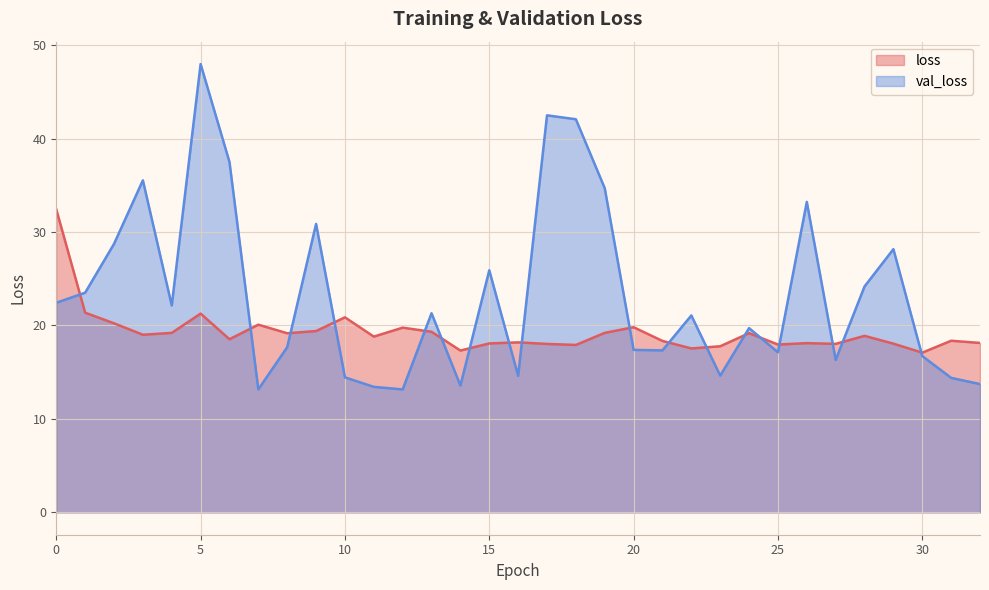

True or false: loss has more than 0 points higher than both neighbors.

True